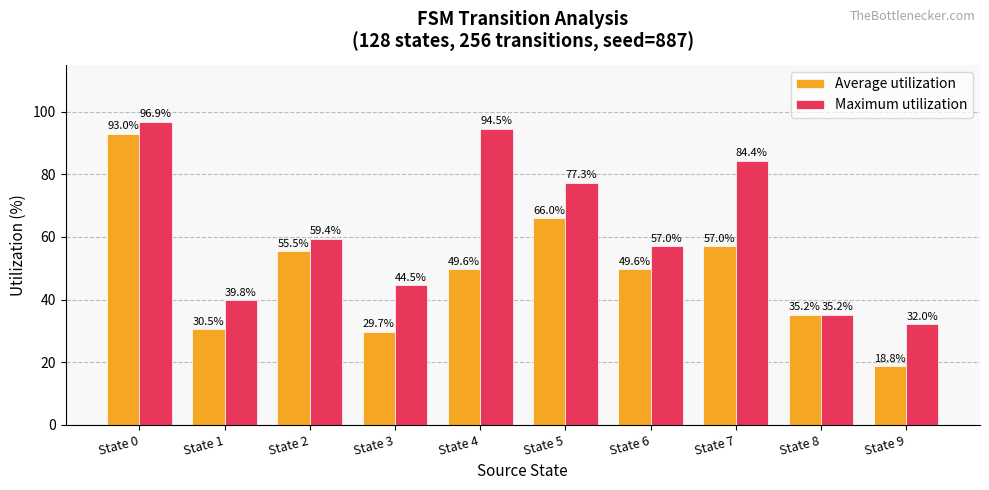

How many bars are there in total?

20